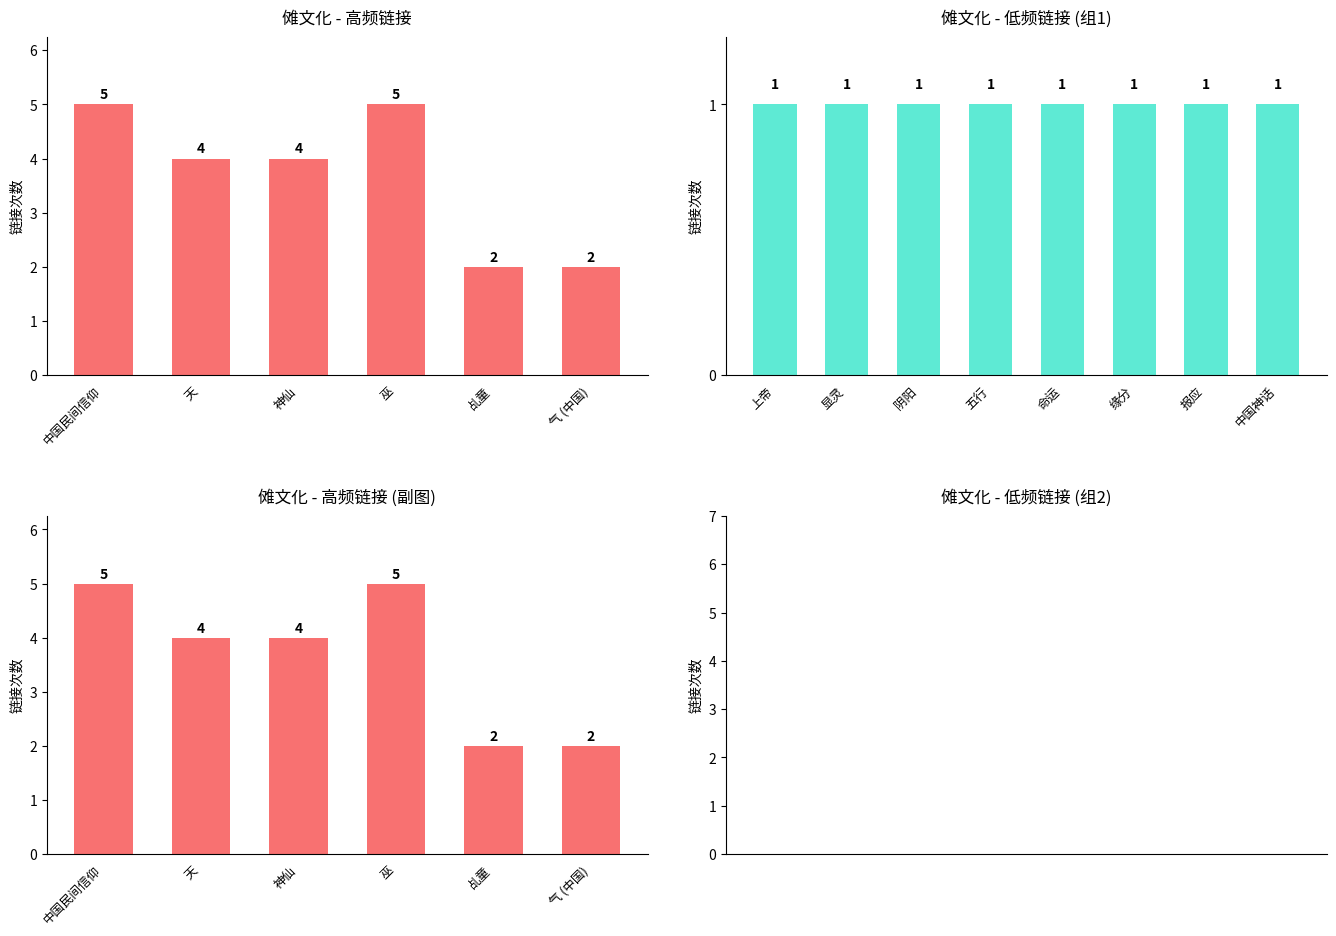

What is the sum of the values at 巫 and 天?

9